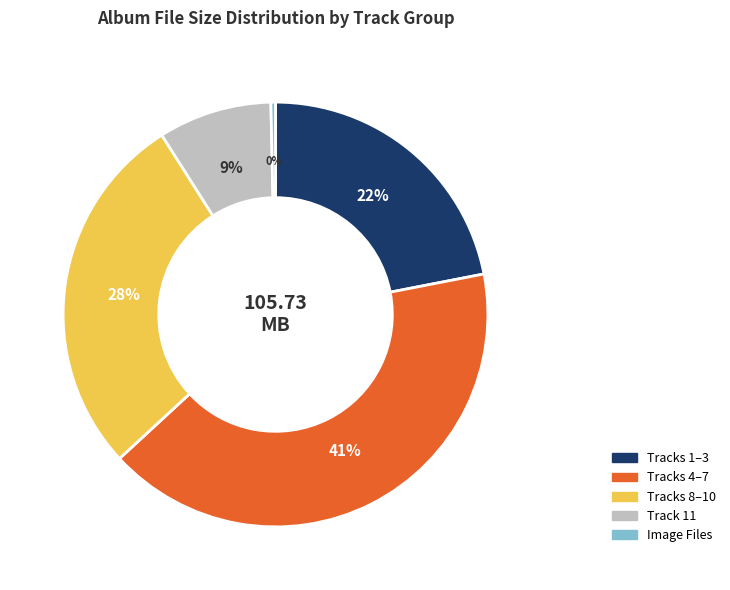

What is the smallest slice in the pie chart?

Image Files